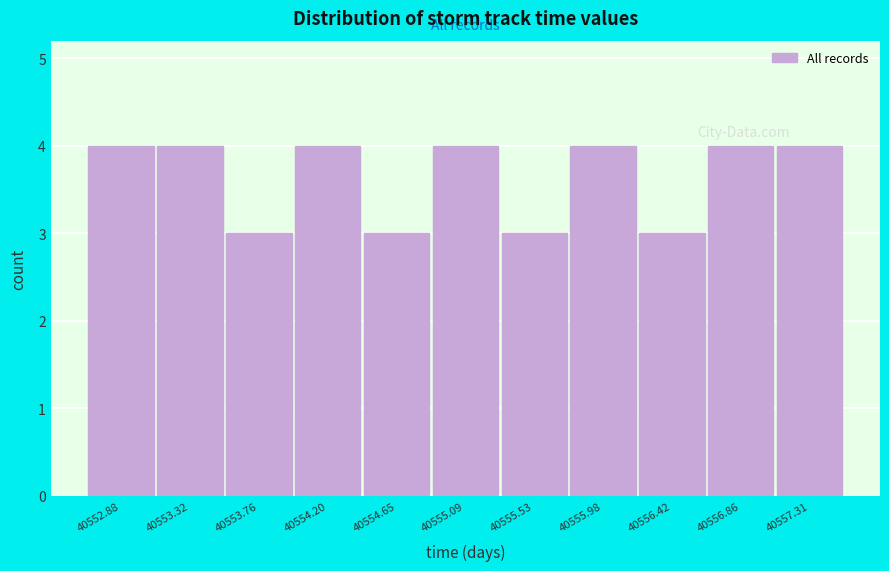

Reading left to right, what are all the values shown in this chart?

40552.88=4	40553.32=4	40553.76=3	40554.20=4	40554.65=3	40555.09=4	40555.53=3	40555.98=4	40556.42=3	40556.86=4	40557.31=4